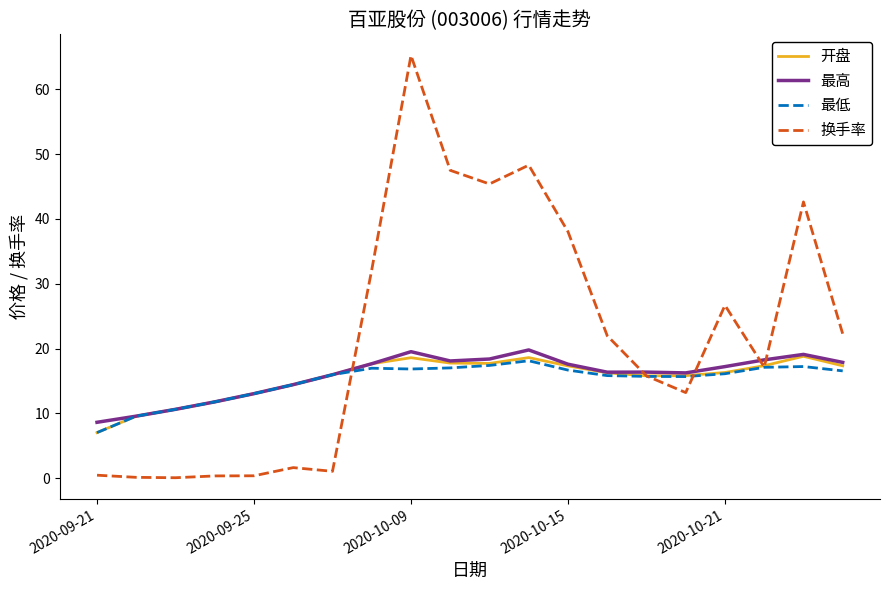

Which series has the widest spread of values?

换手率